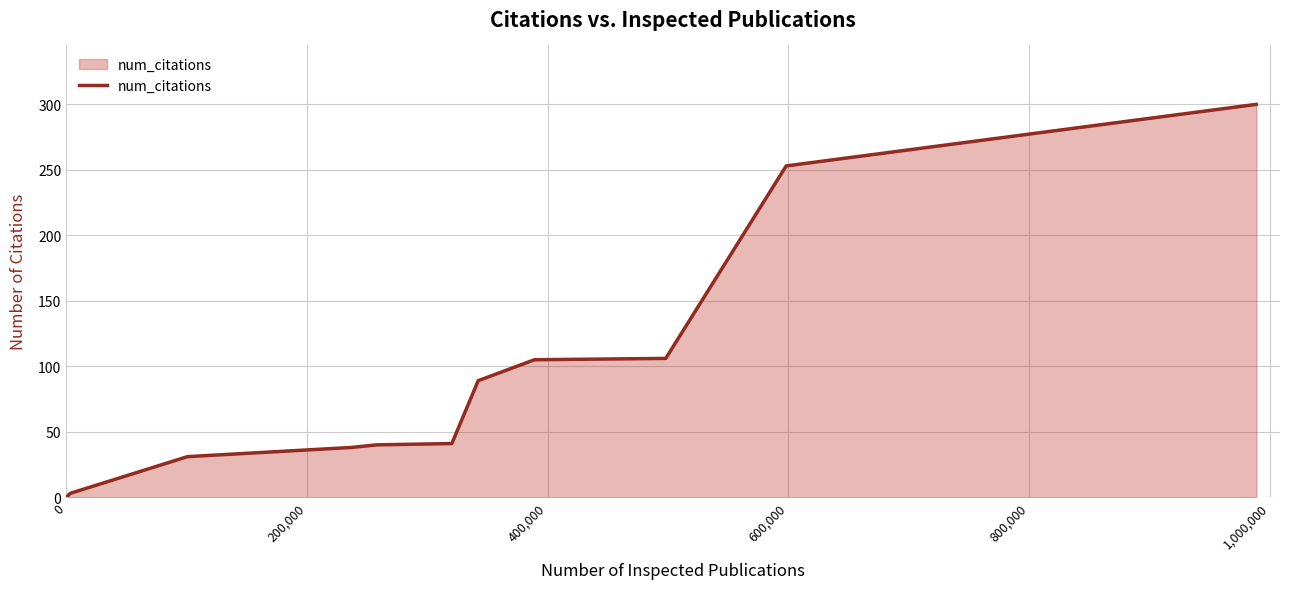

What is the difference between the maximum and minimum values?

300